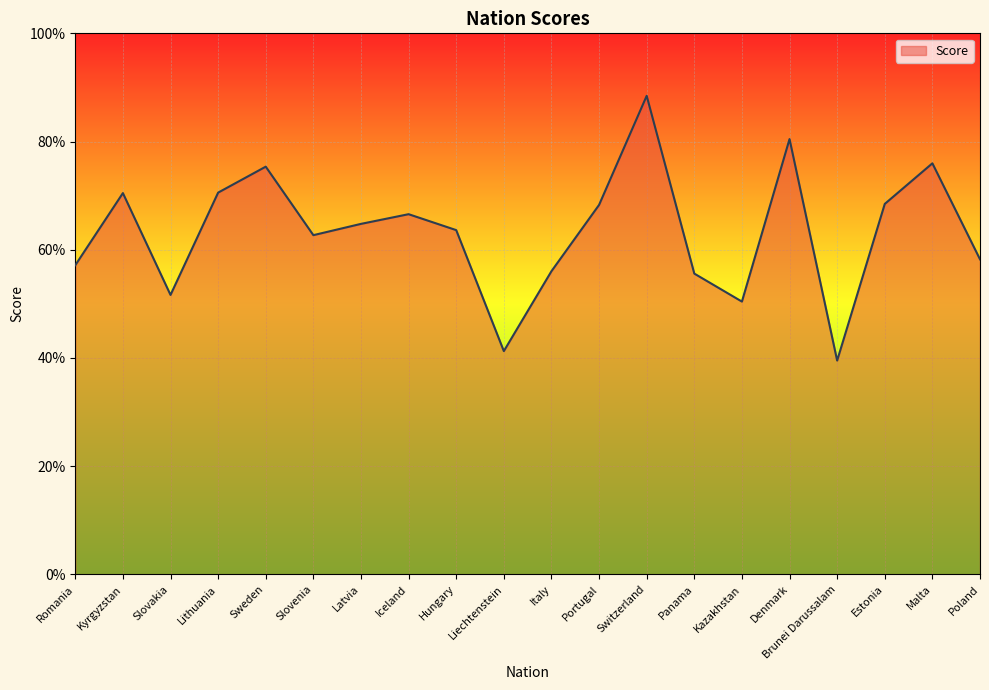

What is the value of the 1st point from the left?

0.6